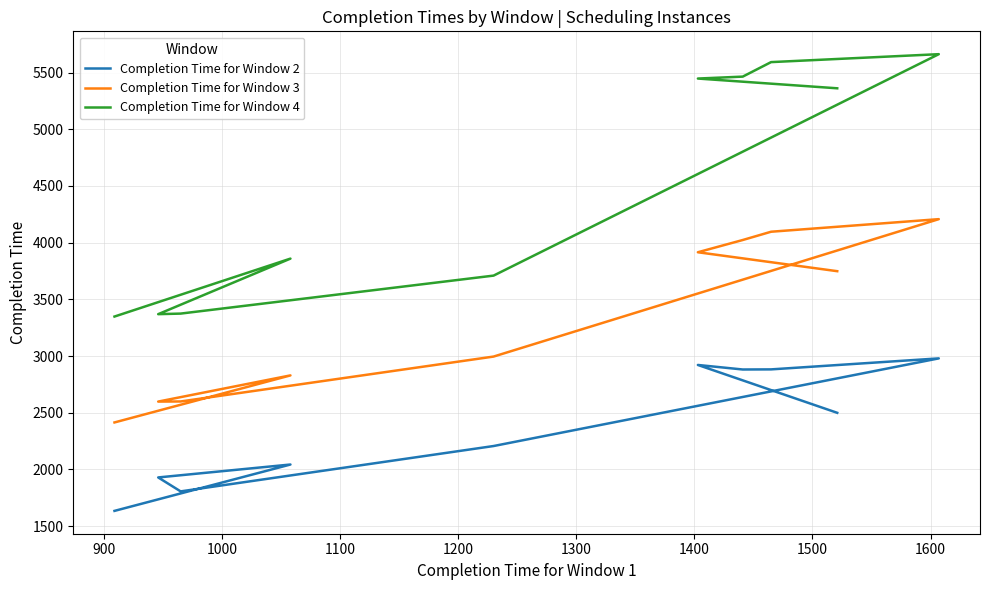

Reading left to right, transcribe all the data shown in this chart.

Completion Time for Window 2: 2499	2921	2881	2882	2979	2206	1806	1929	2043	1634
Completion Time for Window 3: 3748	3915	4023	4096	4207	2995	2599	2598	2829	2414
Completion Time for Window 4: 5361	5447	5464	5592	5662	3709	3374	3369	3859	3348